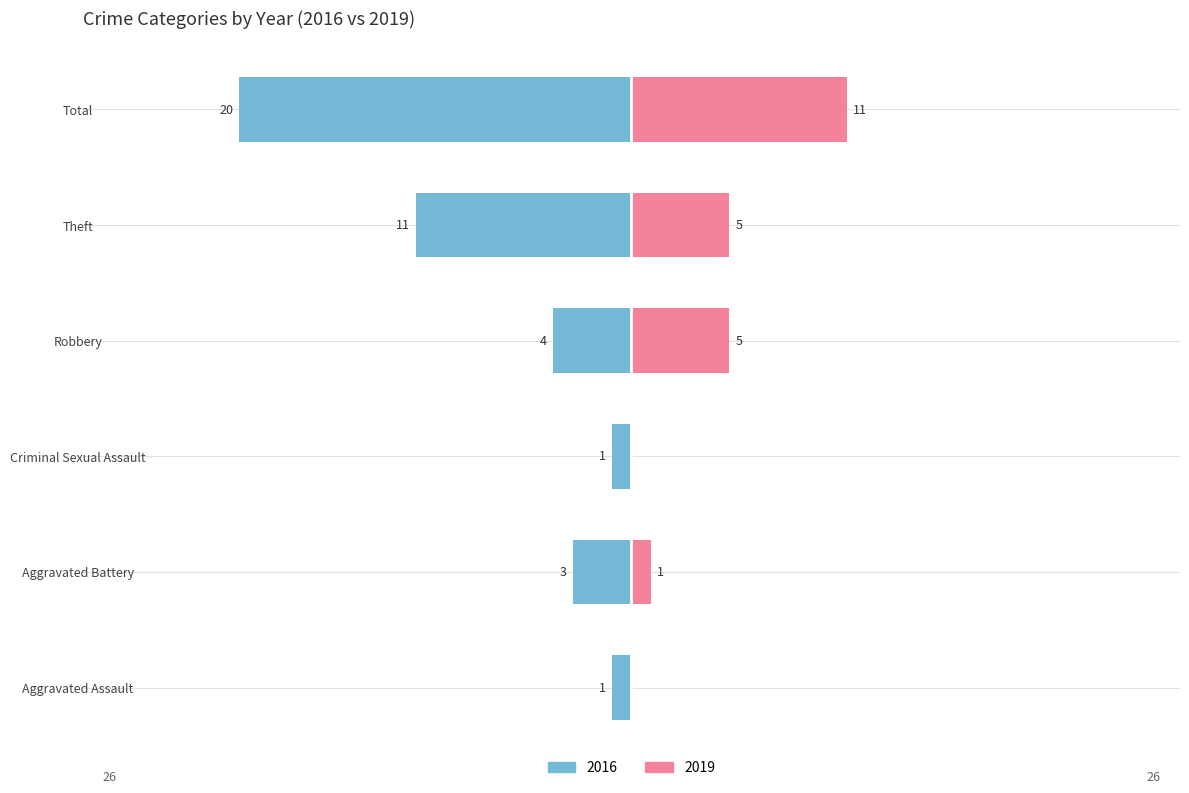

List the labels in order of 2016 value, largest first.

Total, Theft, Robbery, Aggravated Battery, Aggravated Assault, Criminal Sexual Assault